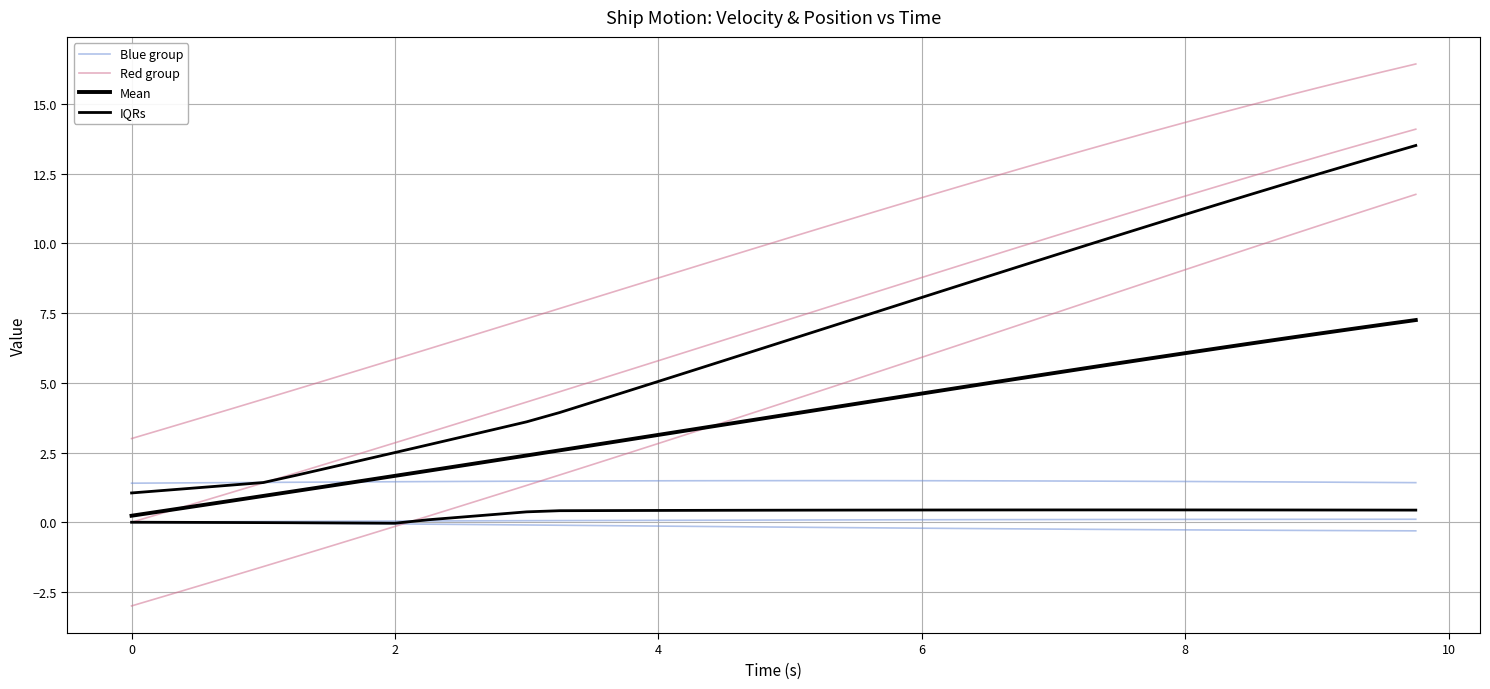

How many times do Red group and Mean cross each other?

1